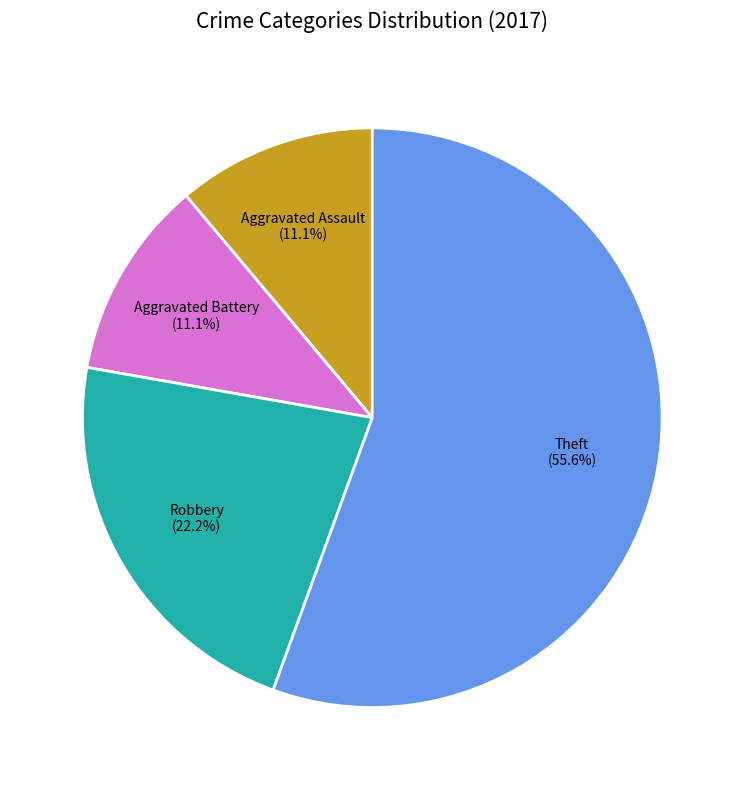

Which category has the biggest portion of the pie?

Theft